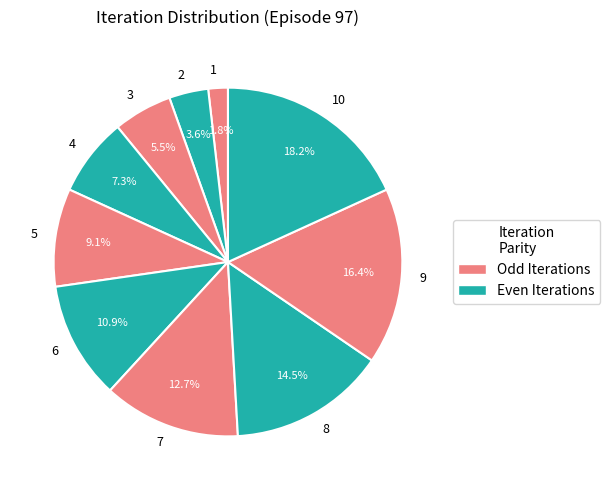

How many slices are in this pie chart?

10